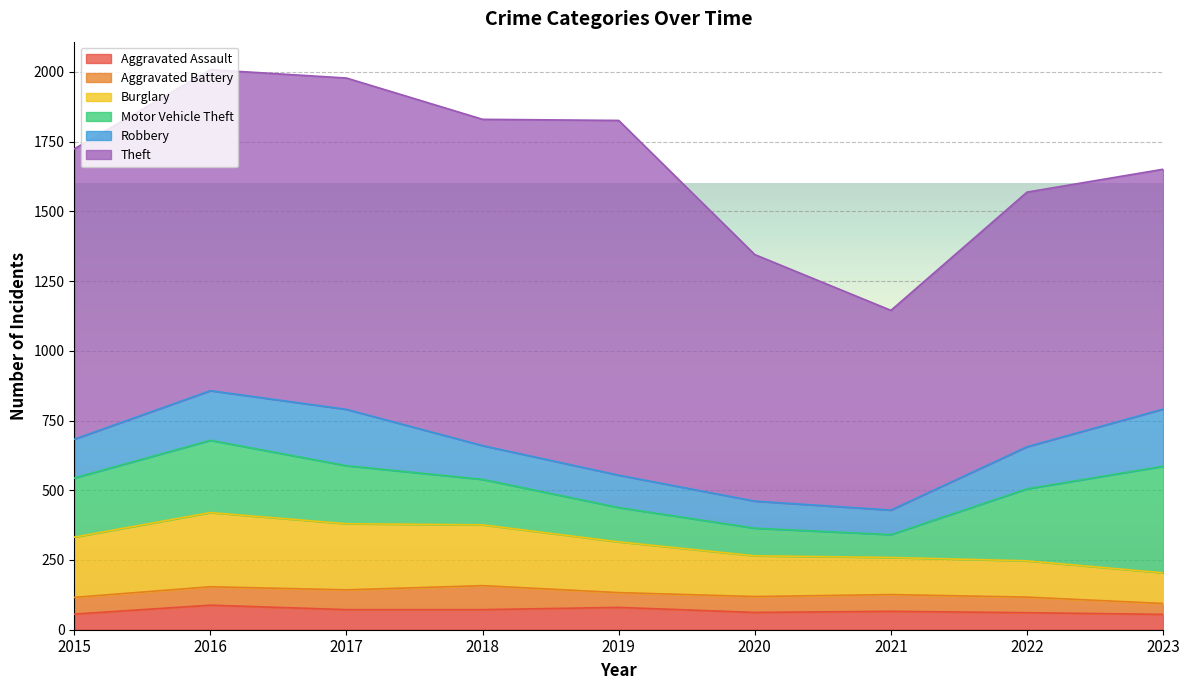

Rank the series at 2022 from lowest to highest value.

Aggravated Battery, Aggravated Assault, Burglary, Robbery, Motor Vehicle Theft, Theft